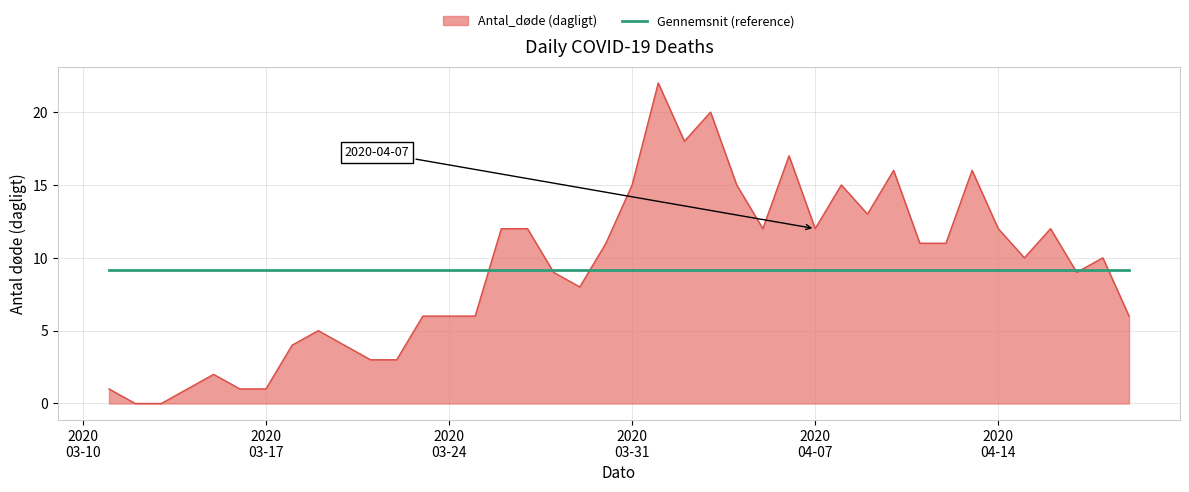

Which series has the widest spread of values?

Antal_døde (dagligt)